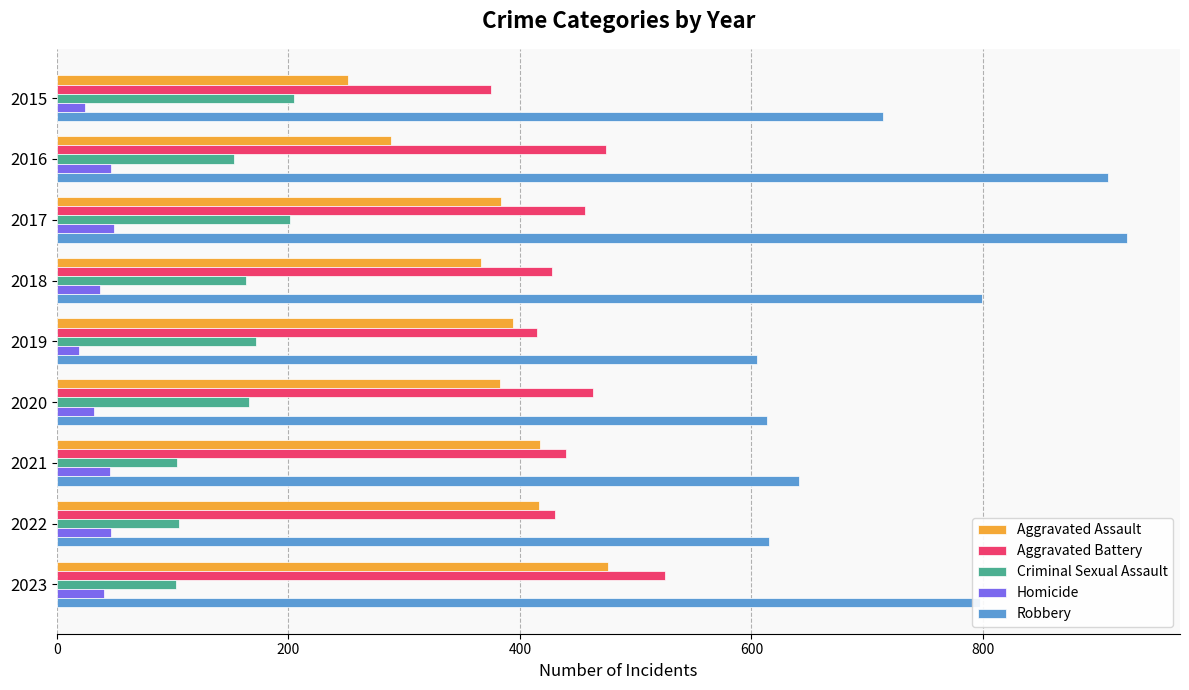

Between 2018 and 2020, which series saw the biggest shift?

Robbery